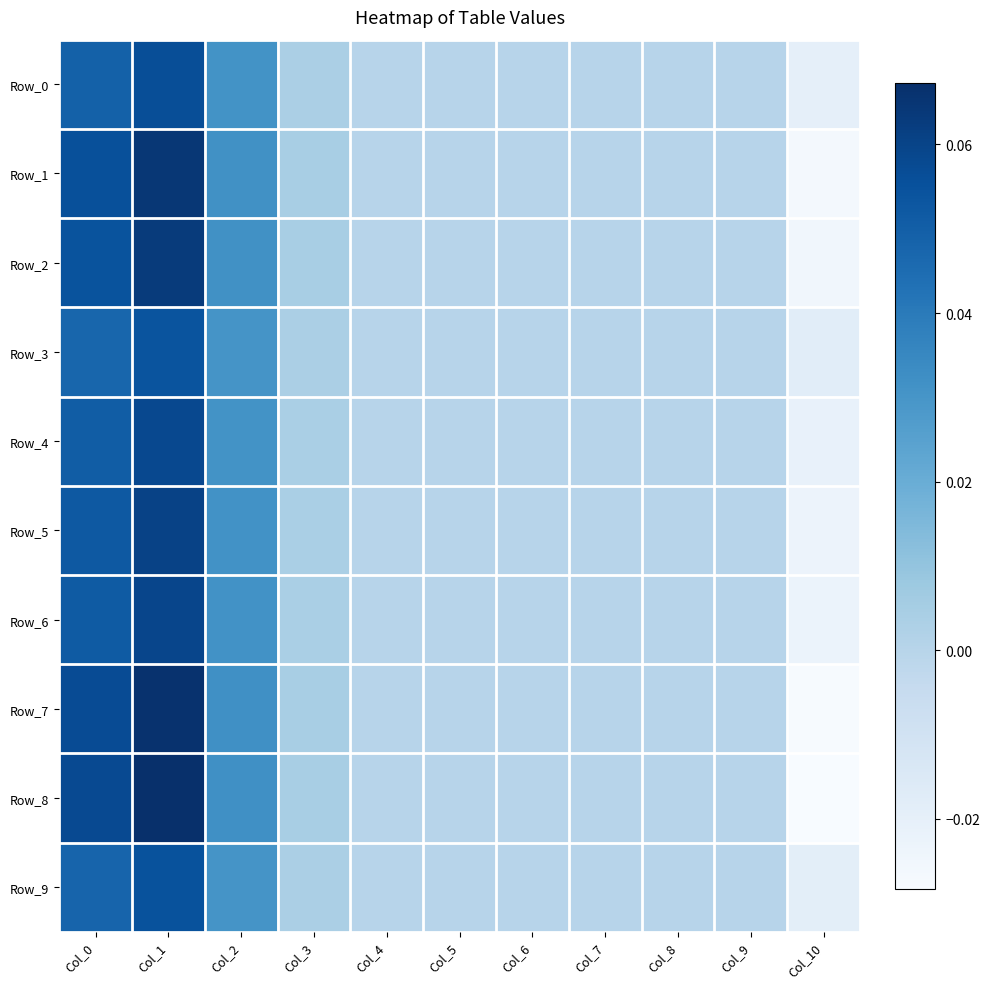

Which series has the largest total across all categories?

Row_8